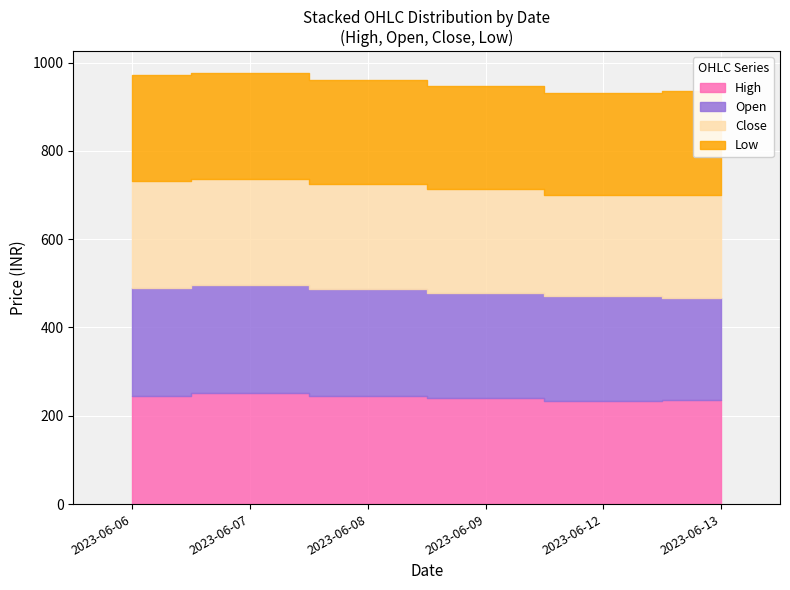

What is the value of the High point at the 4th from the left?

240.4